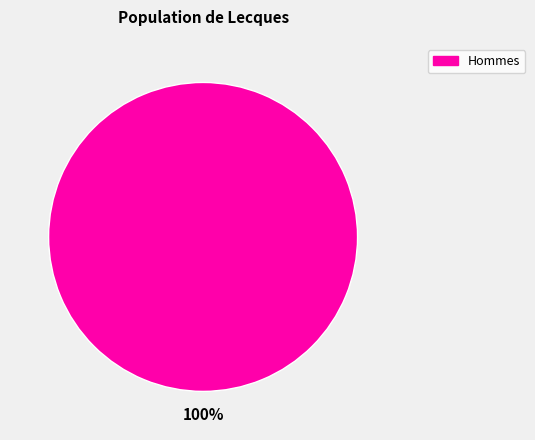

The Hommes slice represents 87% of the pie. True or false?

False